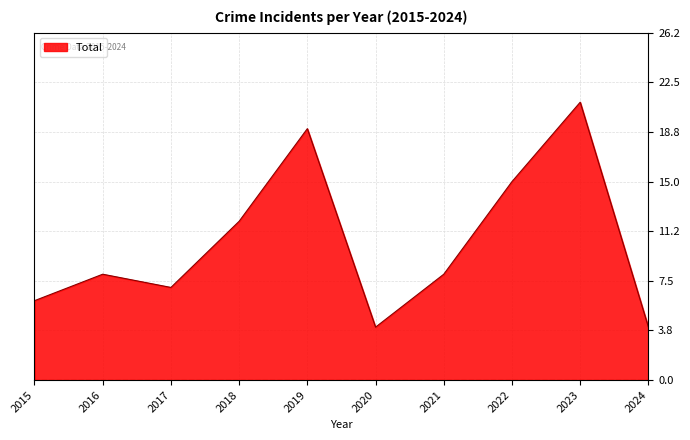

What is the greatest value displayed?

21